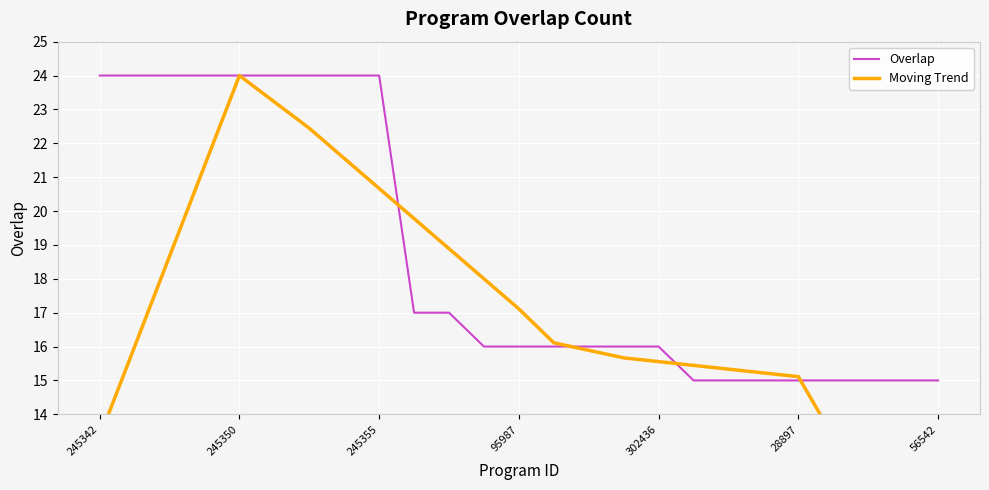

What is the maximum value for Overlap?

24